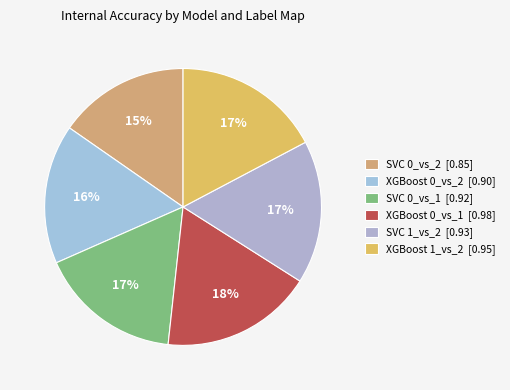

Which slice is the largest?

XGBoost 0_vs_1